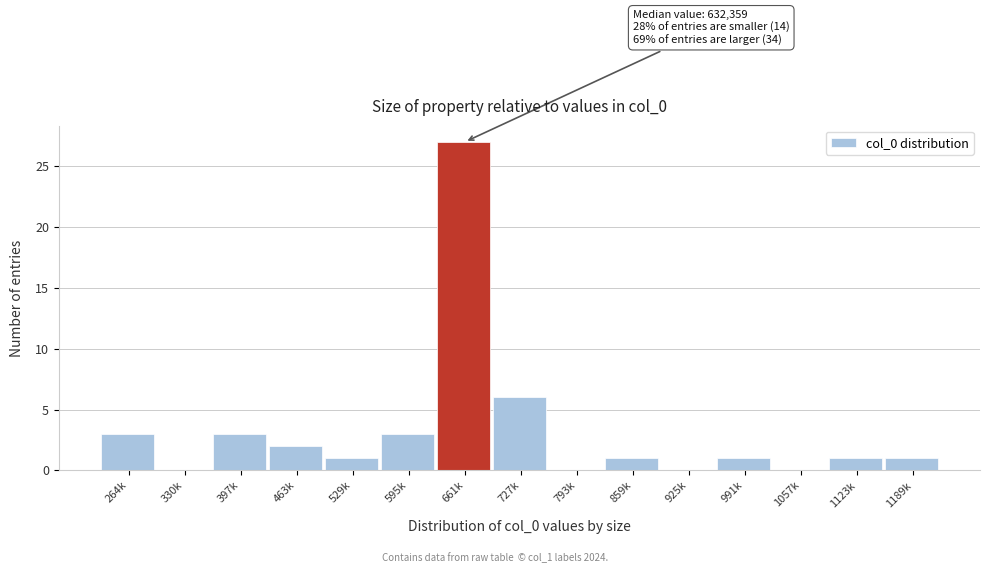

Reading right to left, extract all data points from this chart.

1189k=1	1123k=1	1057k=0	991k=1	925k=0	859k=1	793k=0	727k=6	661k=27	595k=3	529k=1	463k=2	397k=3	330k=0	264k=3